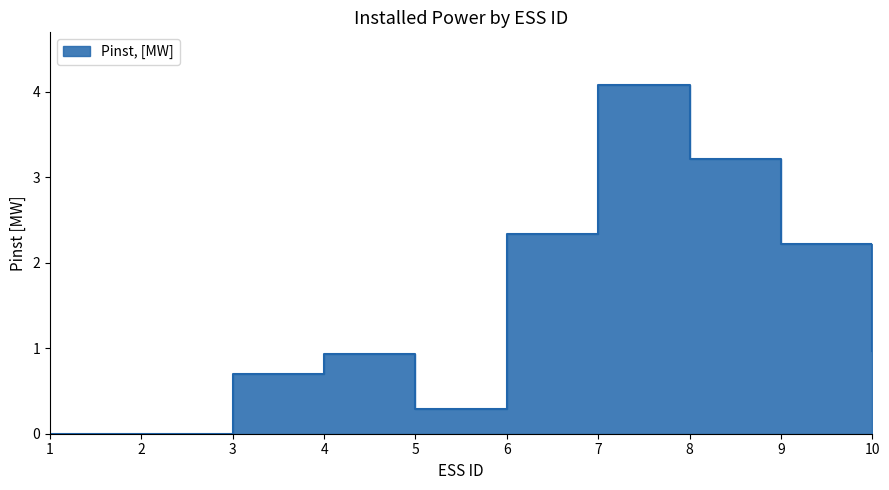

What is the average value?

1.5